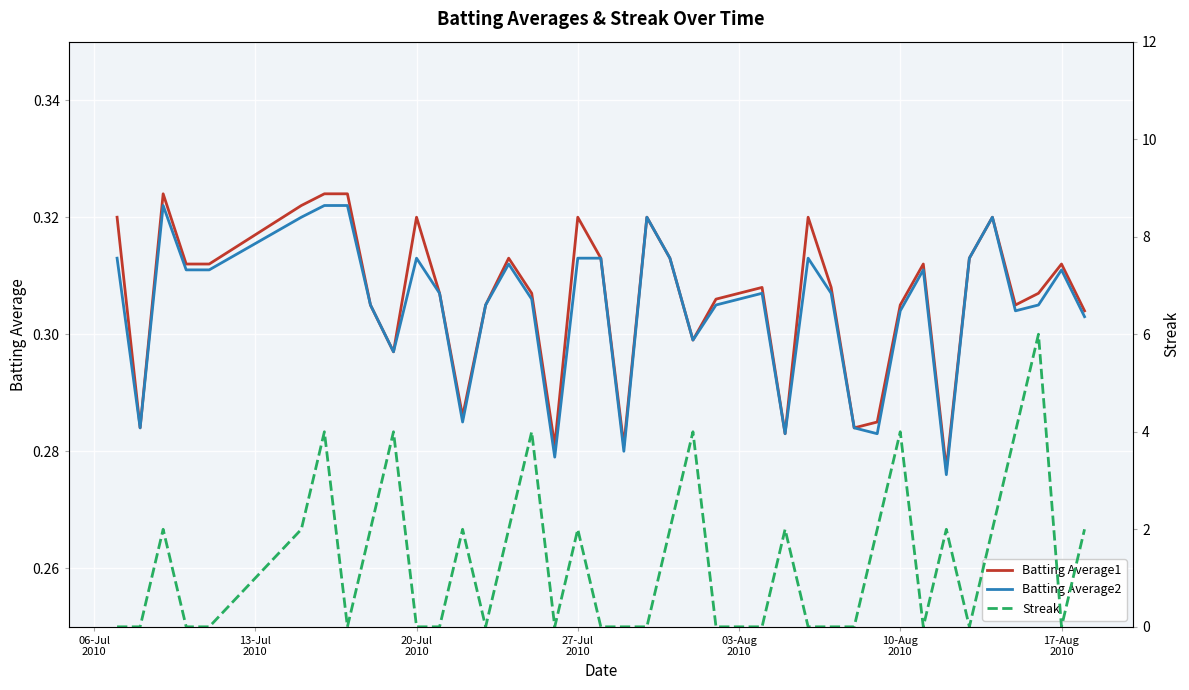

How many lines are shown in the chart?

3